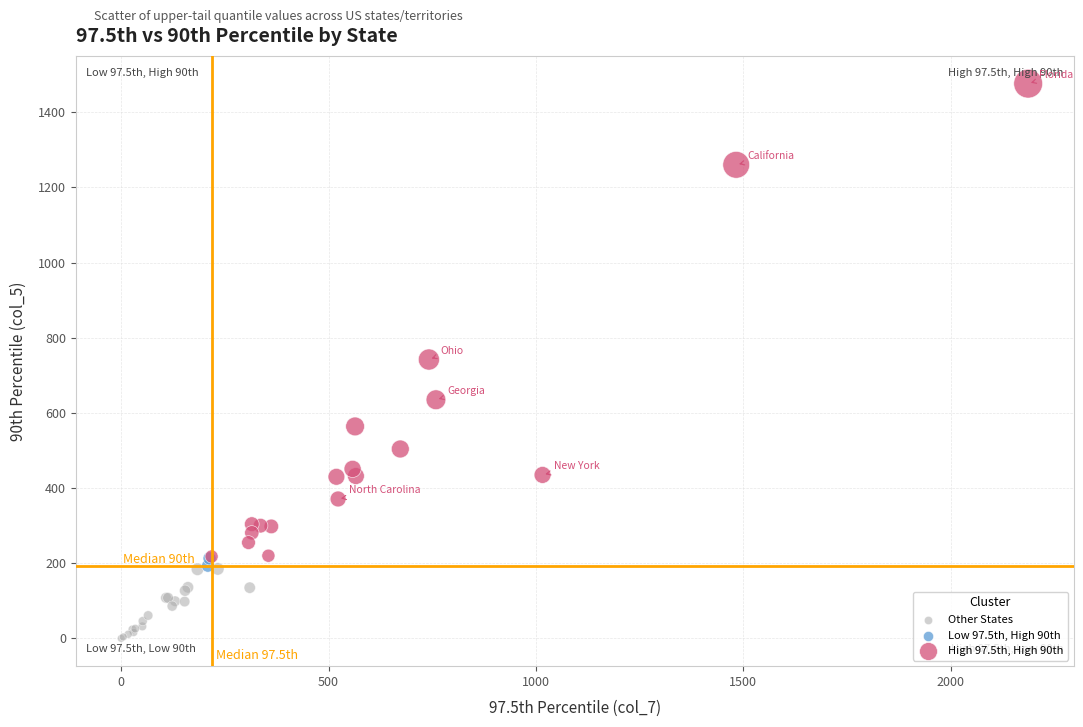

What are all the series names shown in the legend?

Other States, Low 97.5th, High 90th, High 97.5th, High 90th